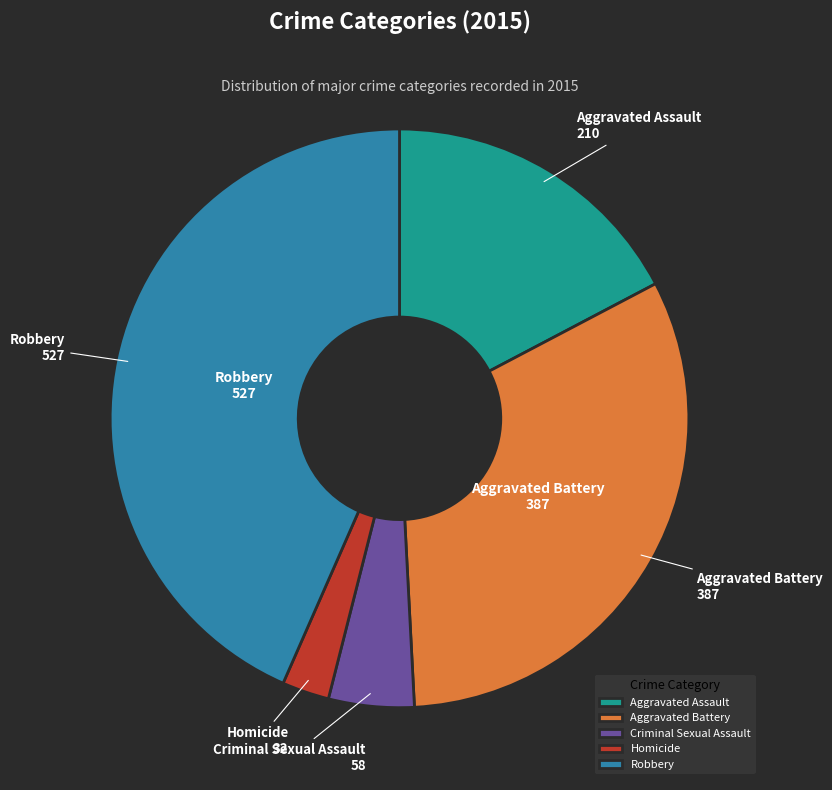

Do Criminal Sexual Assault and Homicide together represent more than half of the pie?

No